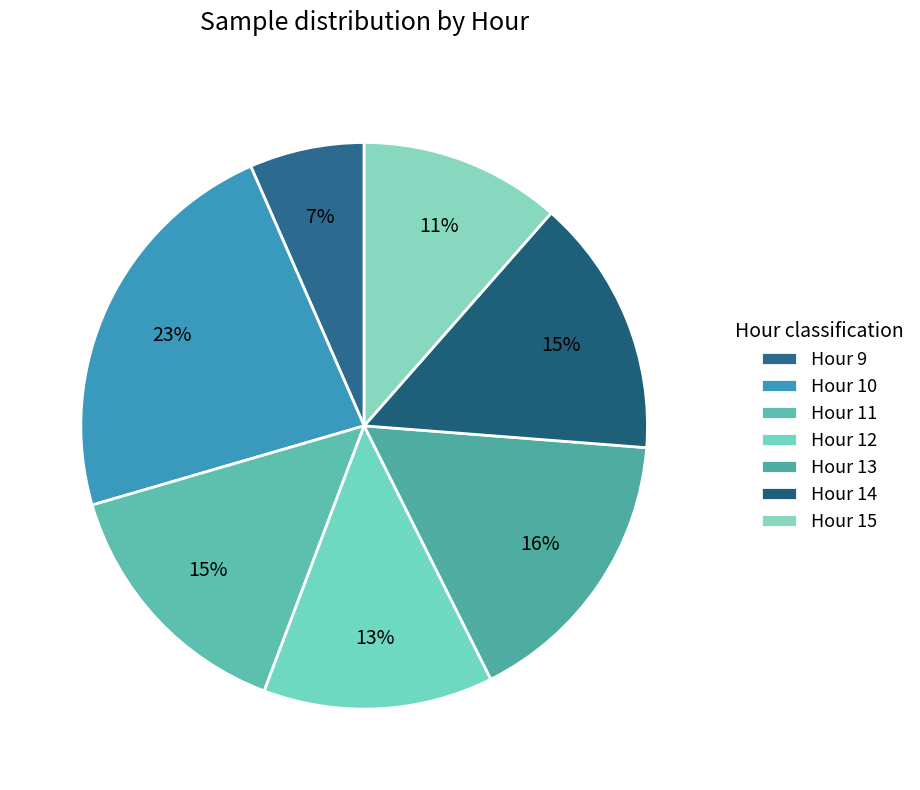

Count the number of slices in the pie.

7